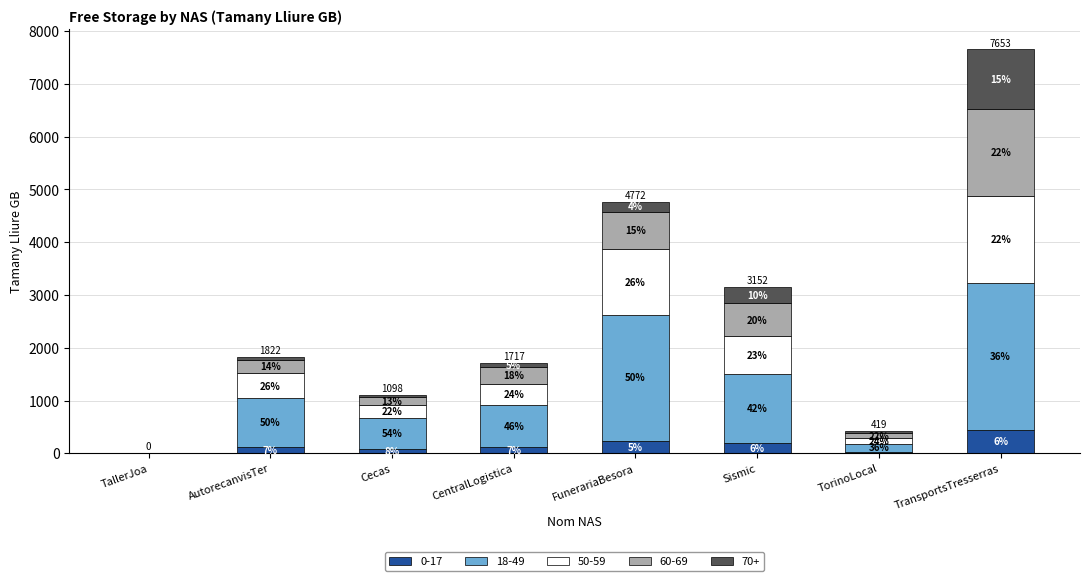

Are the bars horizontal?

No